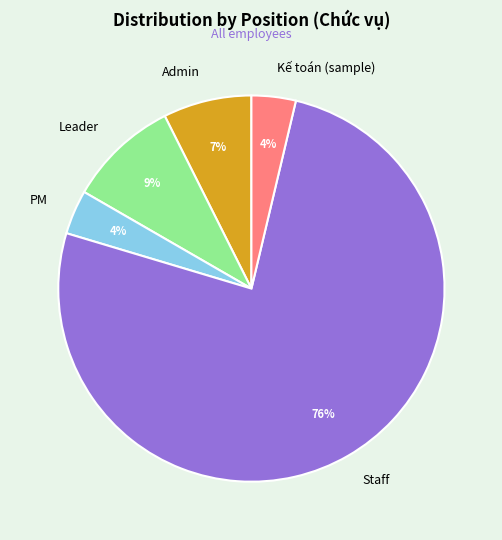

Between Staff and Kế toán (sample), which is larger?

Staff